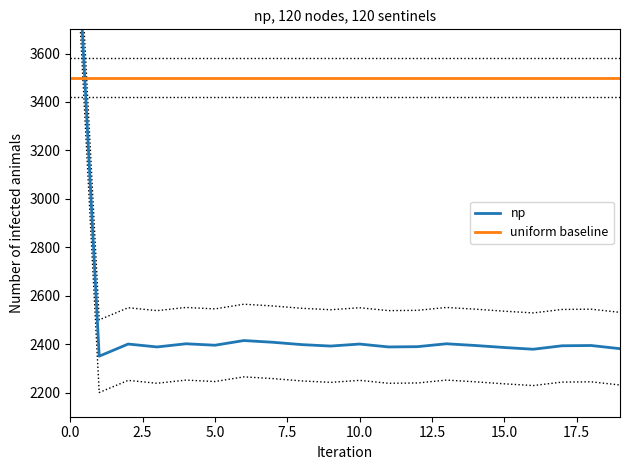

What is the difference between the np values at 15 and 5.0?

14.3